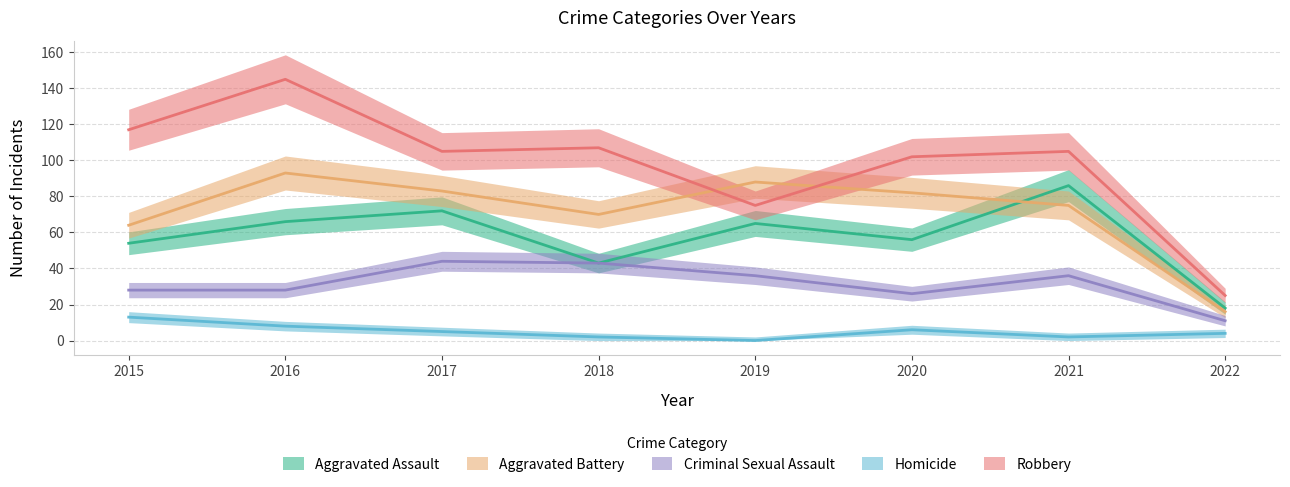

At how many categories does at least one series exceed 38?

7